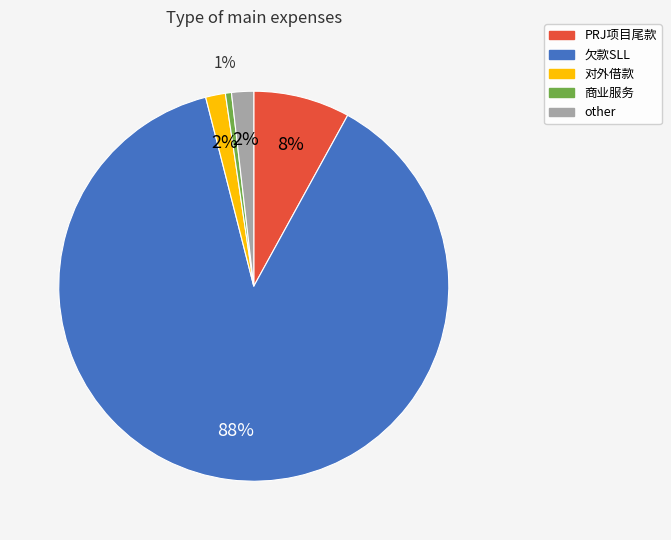

To the nearest percent, what portion does 对外借款 represent?

2%